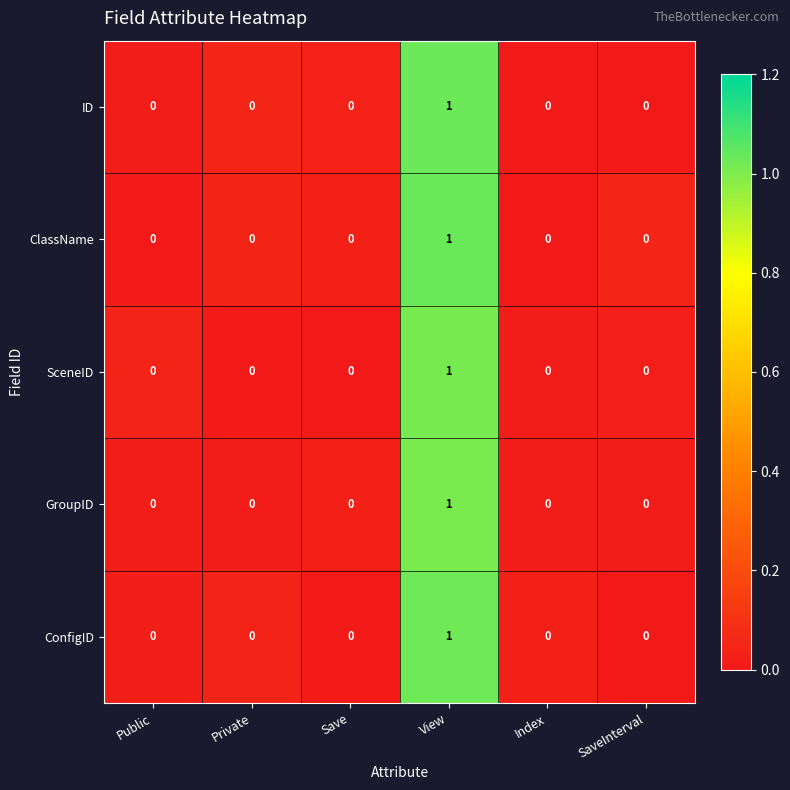

How many data points does each series have?

6